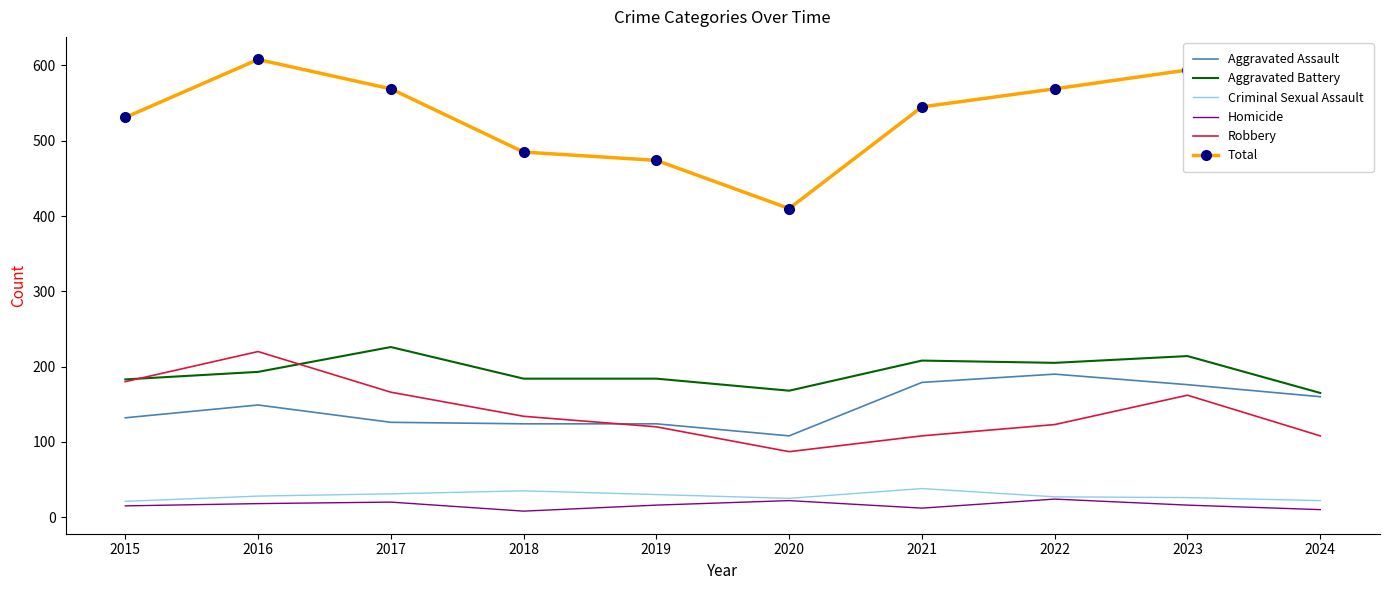

What is the total value across all series at 2022?

1138